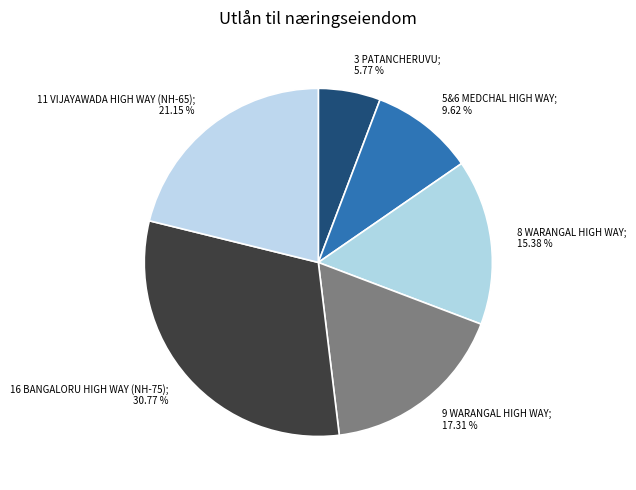

To the nearest percent, what is the average slice percentage?

17%